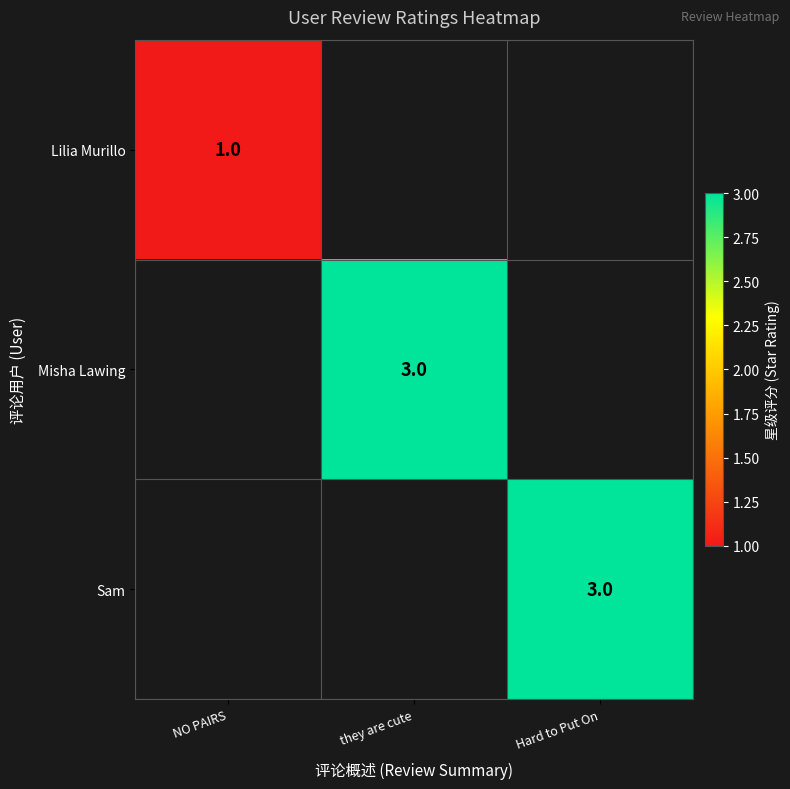

True or false: Misha Lawing has a value of 1 at they are cute.

False